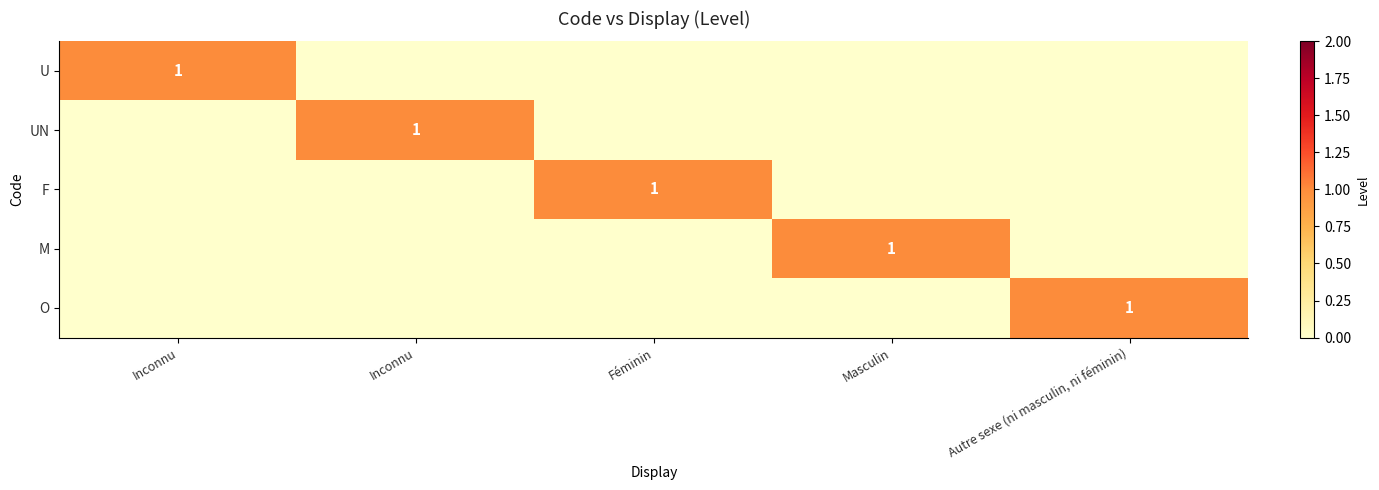

What is the sum of the F values at Féminin and Inconnu?

1